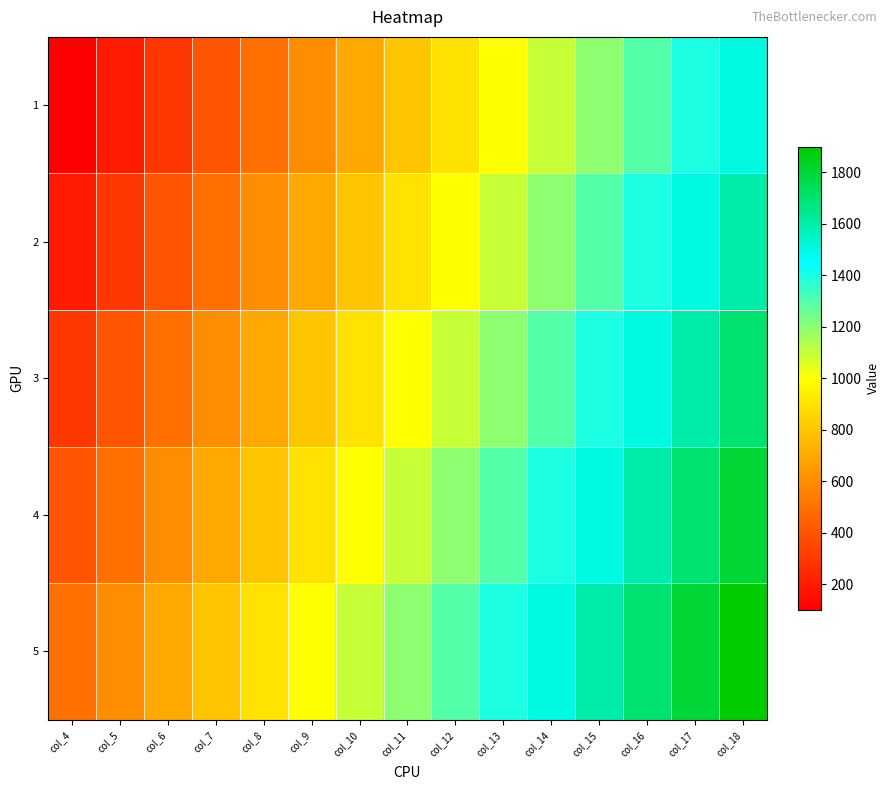

What is the total value across all series at col_18?

8500